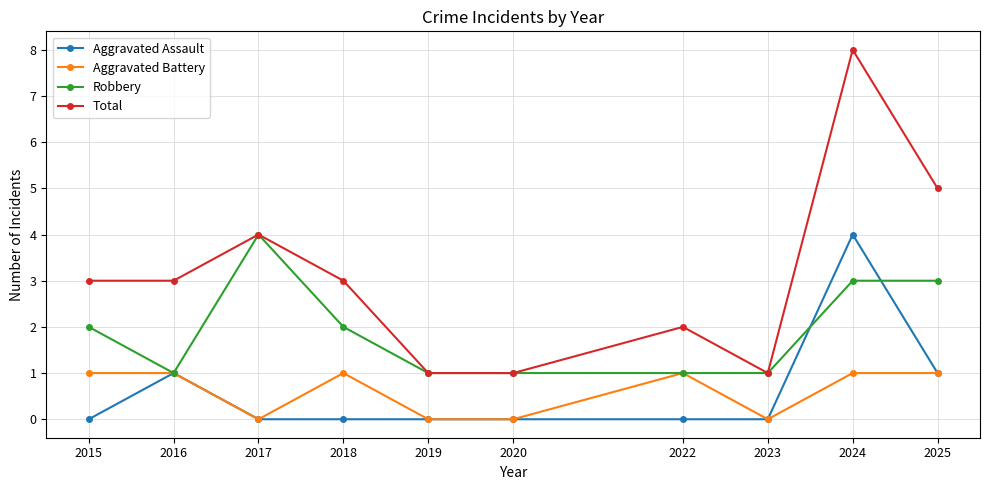

Which label corresponds to the largest value in the chart?

2024